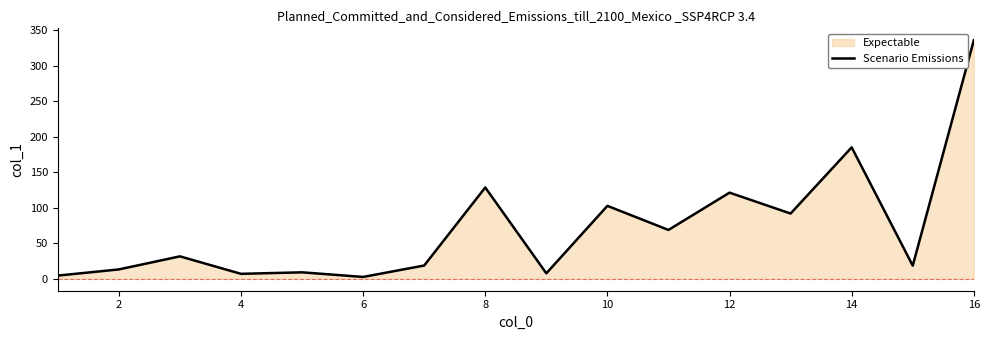

How many points are lower than both their immediate neighbors (excluding endpoints)?

6